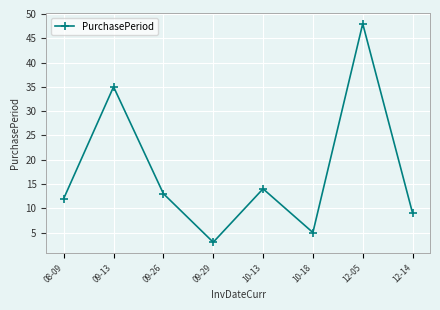

How many interior local peaks (higher than both neighbors) does the data have?

3